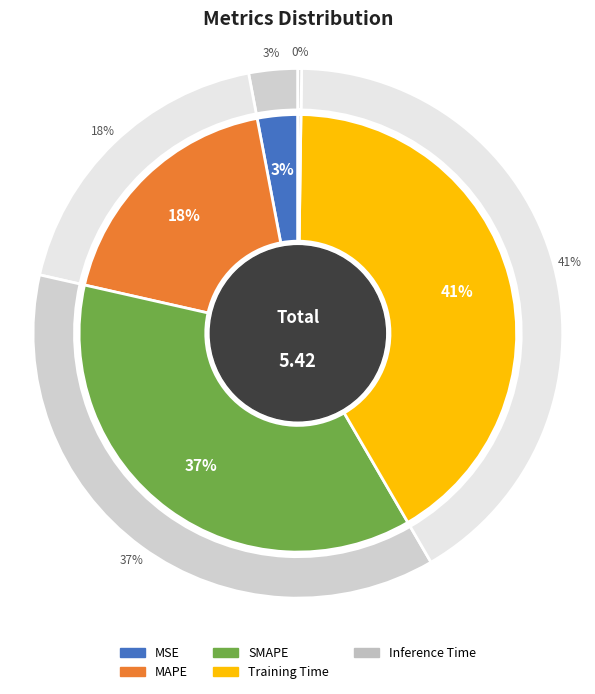

Which has a higher value, MSE or MAPE?

MAPE